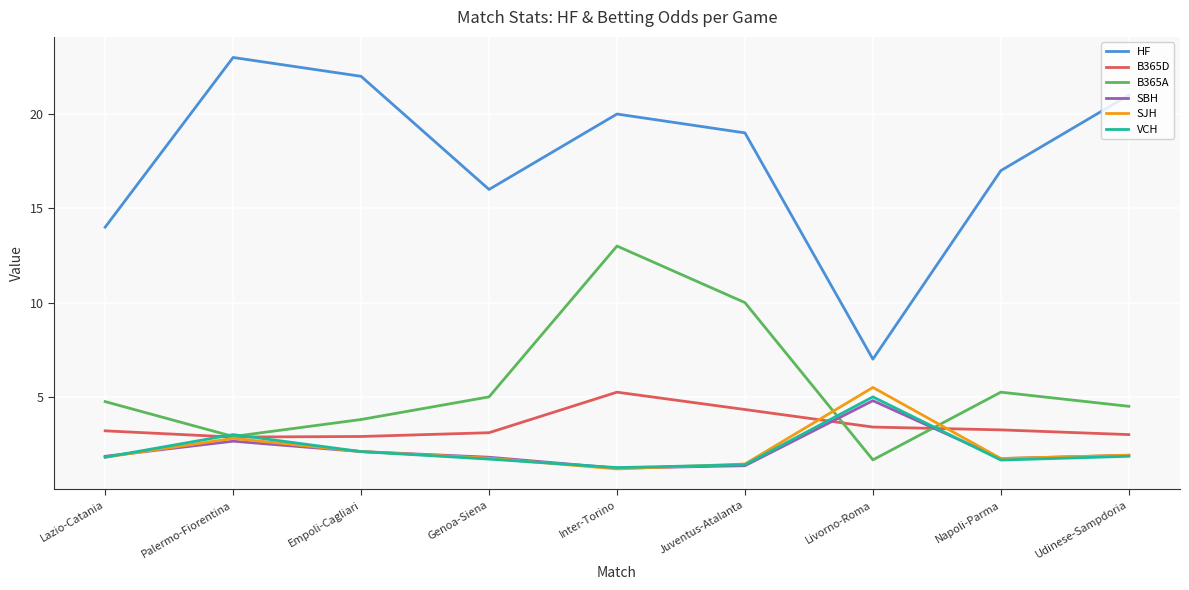

Which category has the highest value across all series?

Palermo-Fiorentina